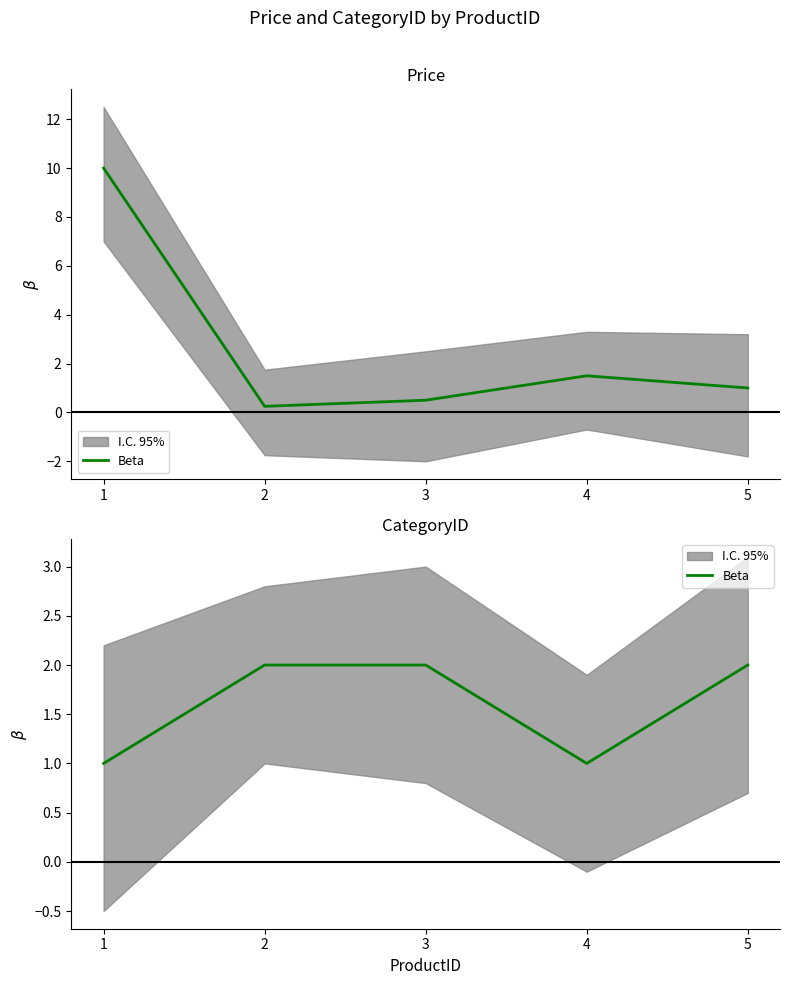

How many interior local valleys (lower than both neighbors) does the data have?

1